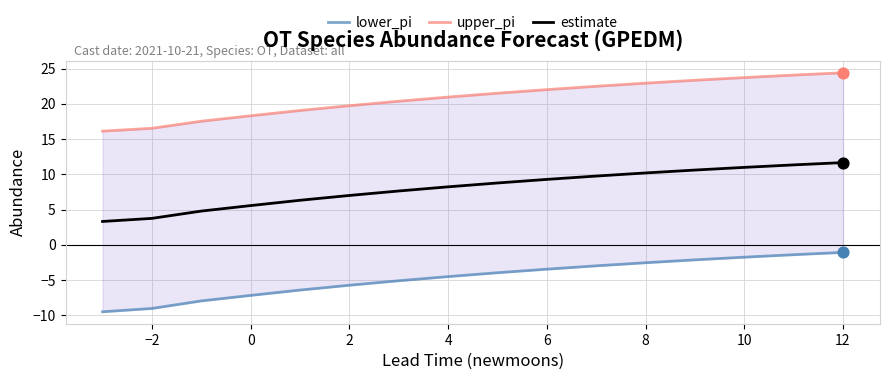

Which series has the widest spread of Y values?

lower_pi